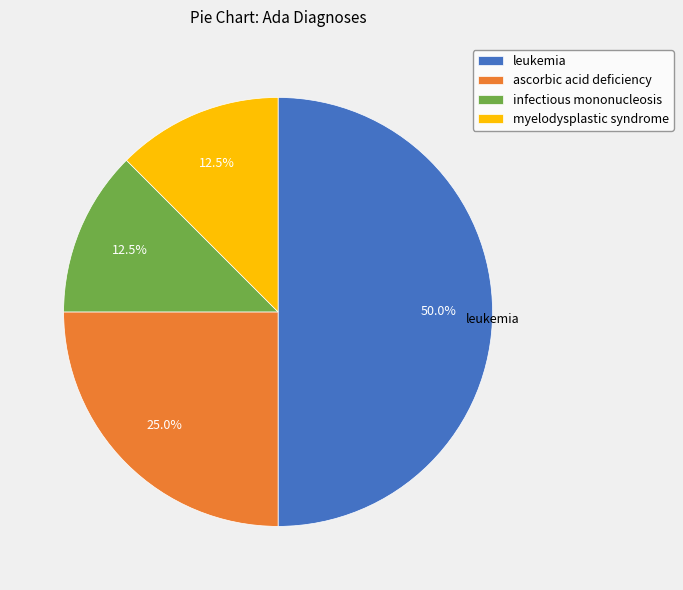

How many segments does this pie chart have?

4